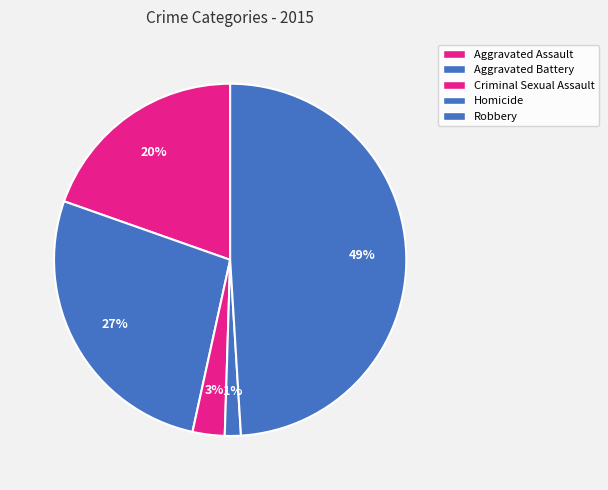

How many slices are in this pie chart?

5